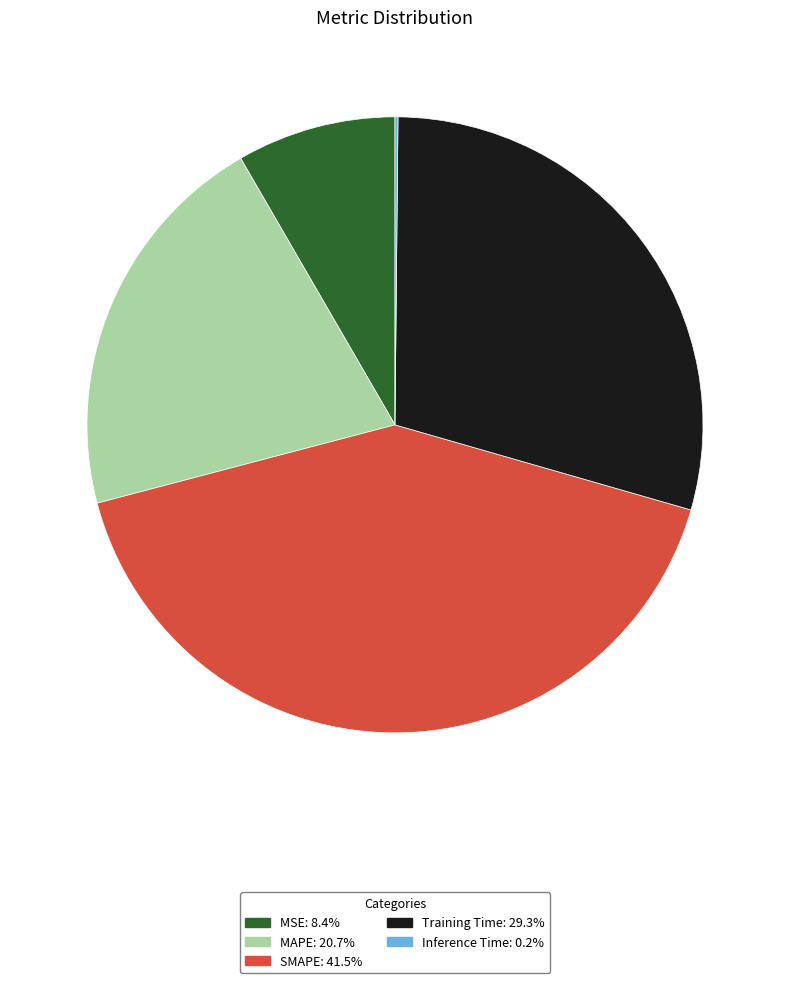

Which has a higher value, SMAPE or MAPE?

SMAPE